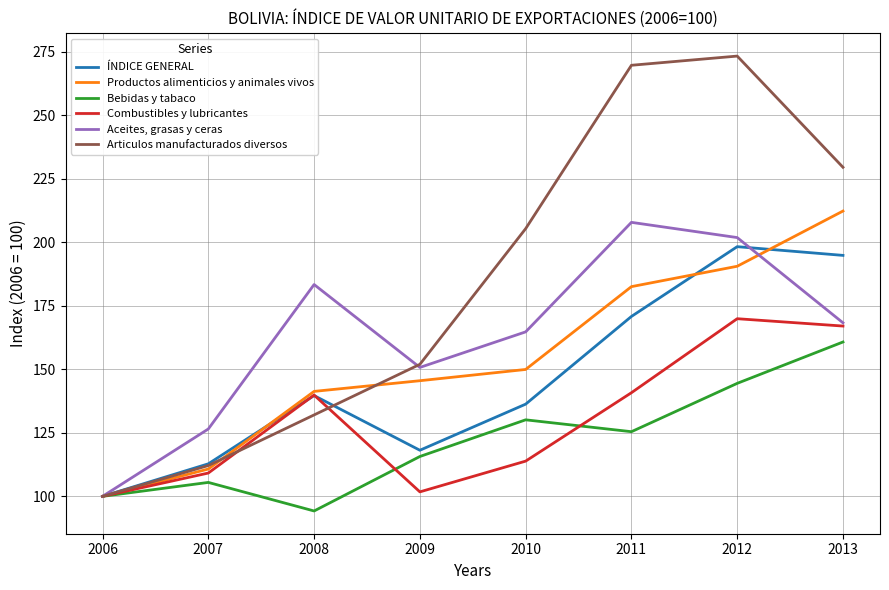

How many interior local peaks does the Bebidas y tabaco series have?

2